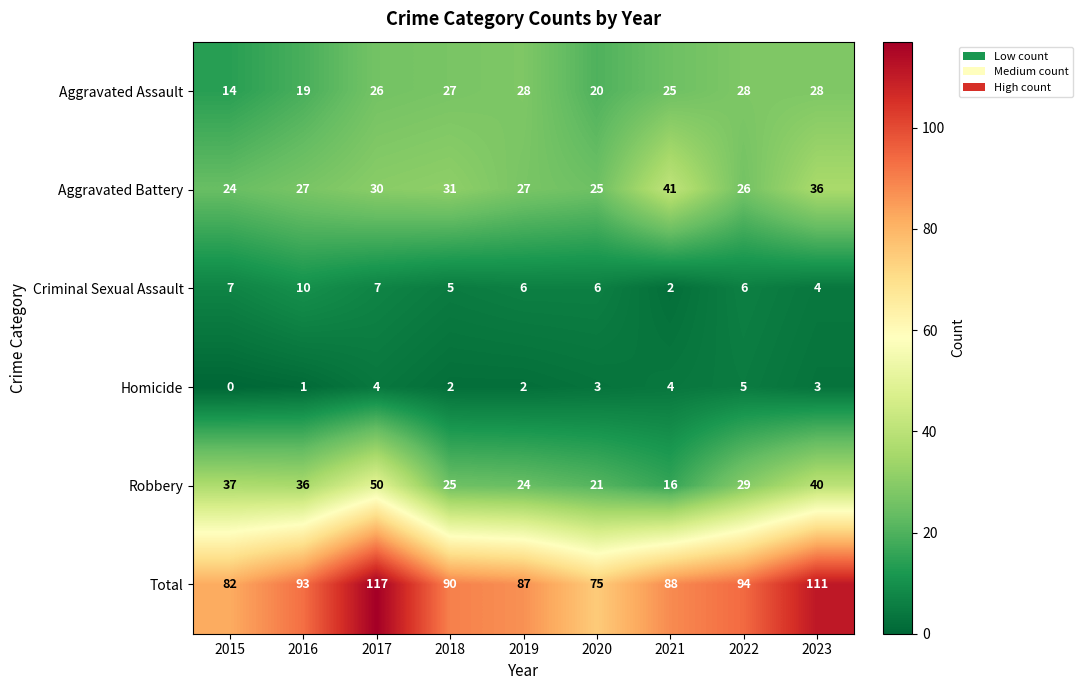

How many values in the Robbery series are below 29?

4